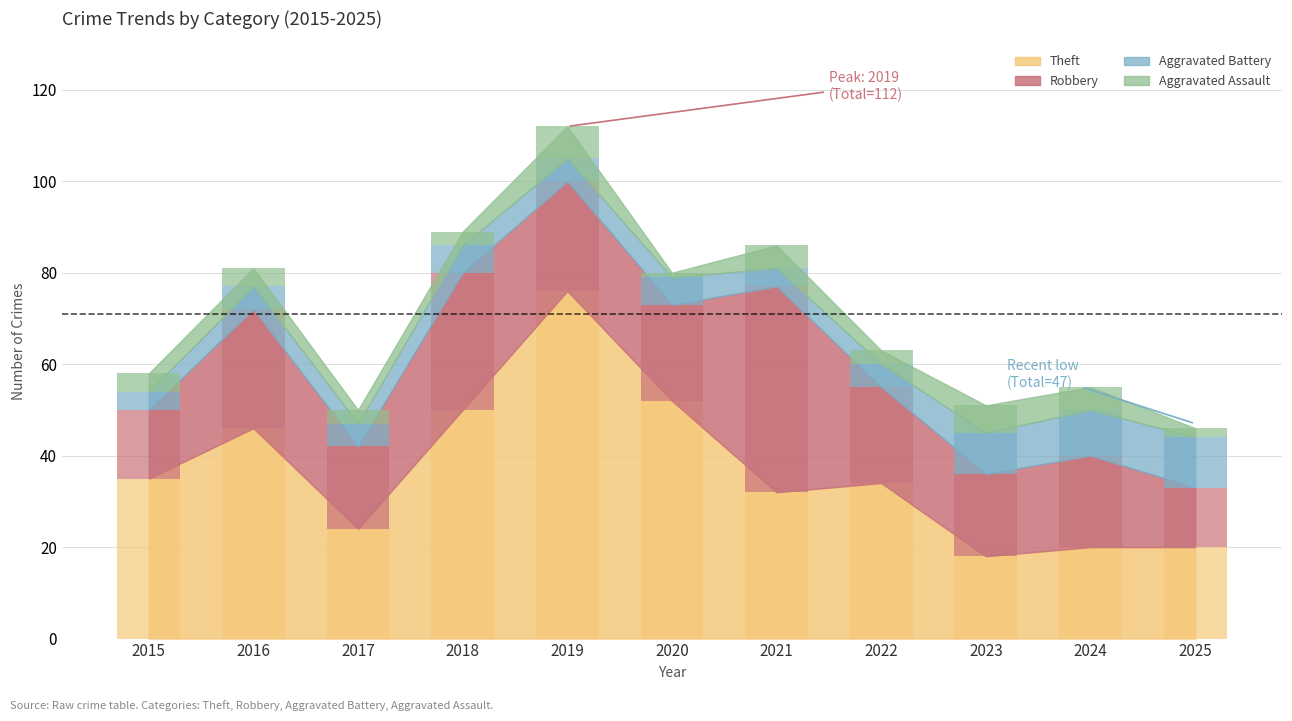

Is the value of Robbery at 2016 greater than the value of Aggravated Battery at 2015?

Yes